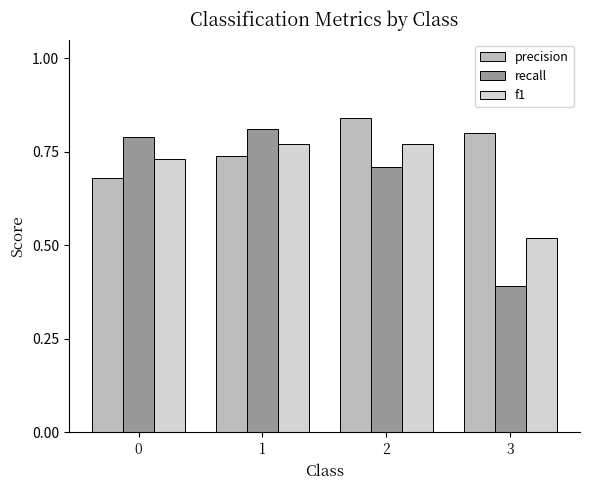

What is the minimum value for recall?

0.4